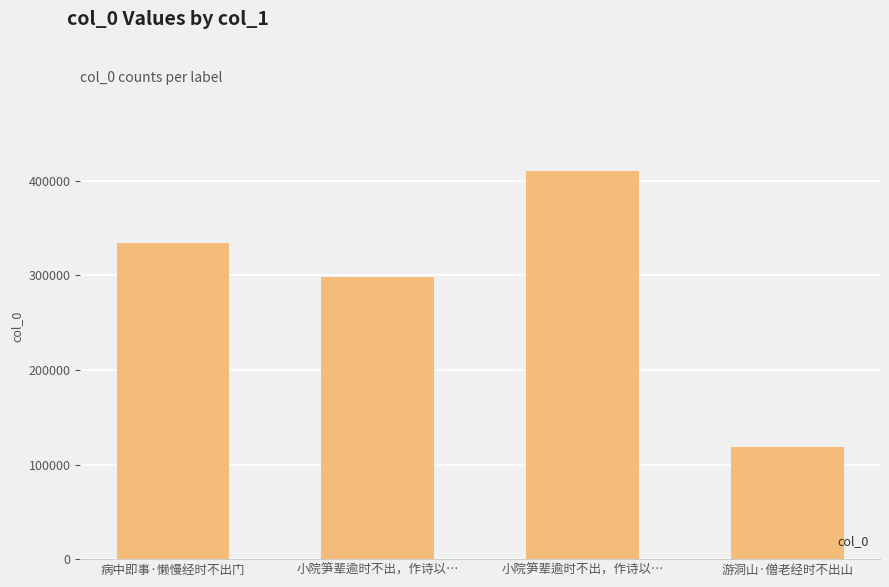

What is the difference between the maximum and minimum values?

291876